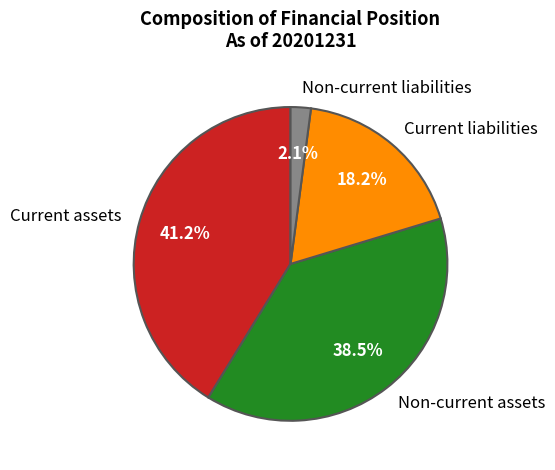

Between Non-current liabilities and Current assets, which is larger?

Current assets